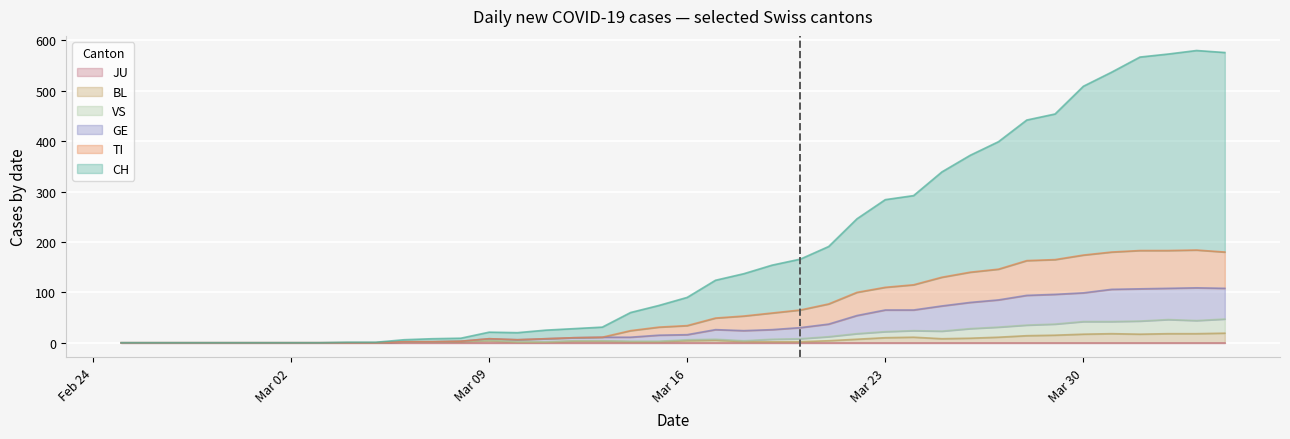

What is the average value of the TI series?

65